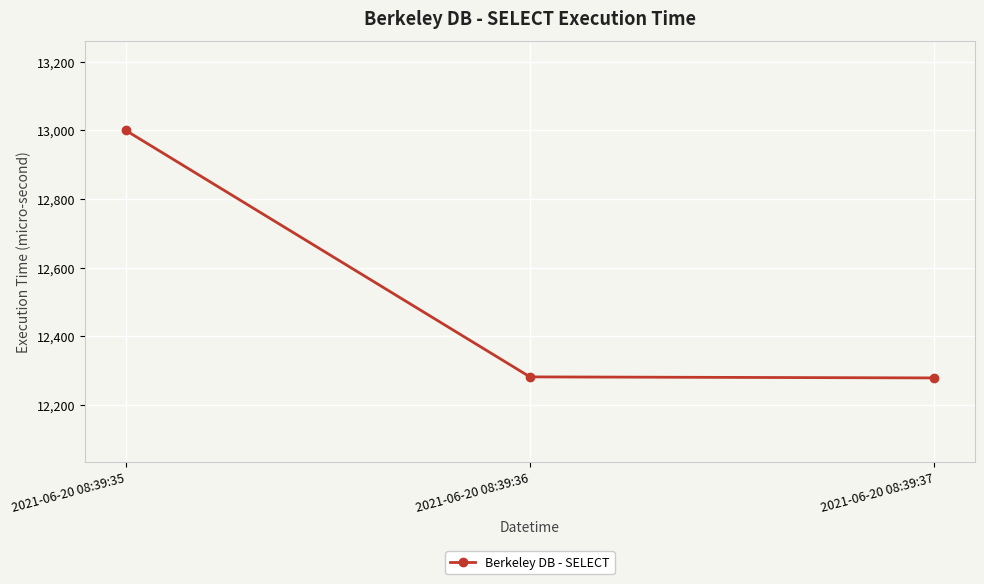

Is this an area chart (filled region under the line)?

No